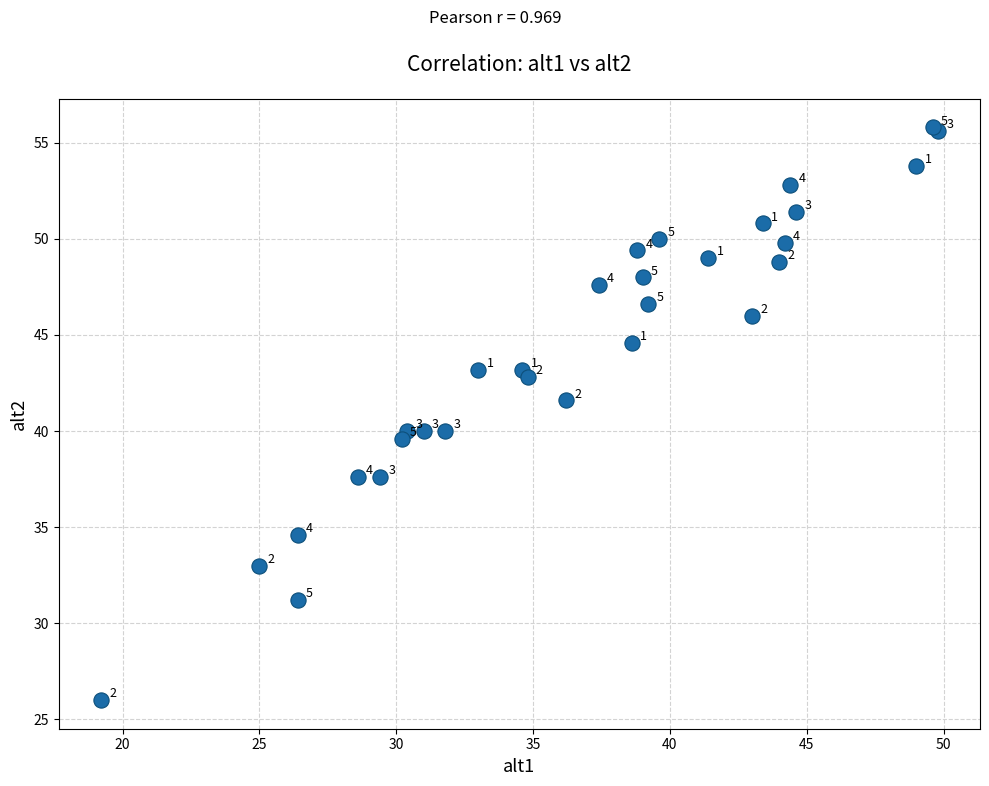

What Y value in the scatter plot is closest to 40?

40.0